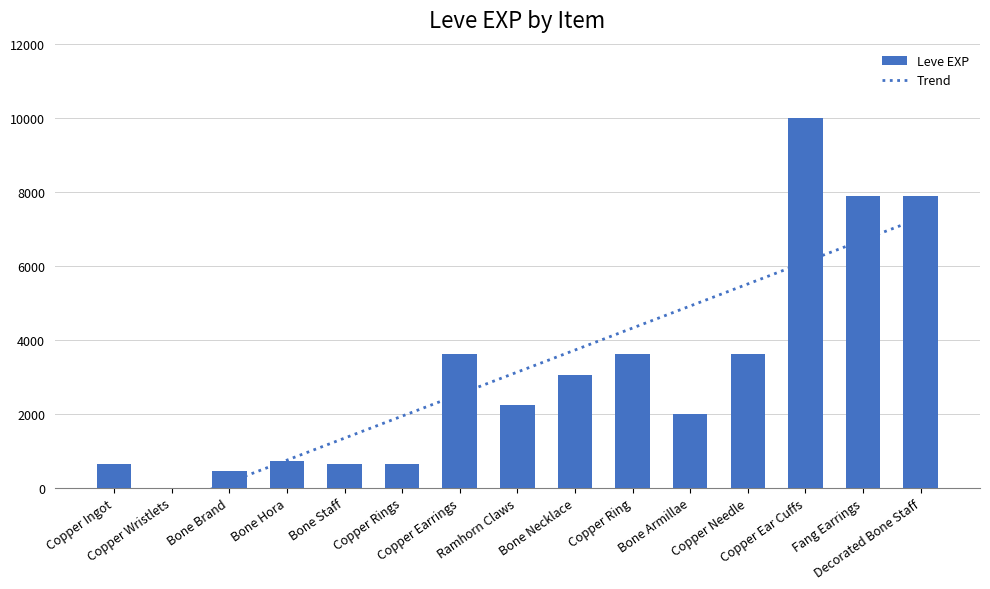

How many data points are above 2230?

7